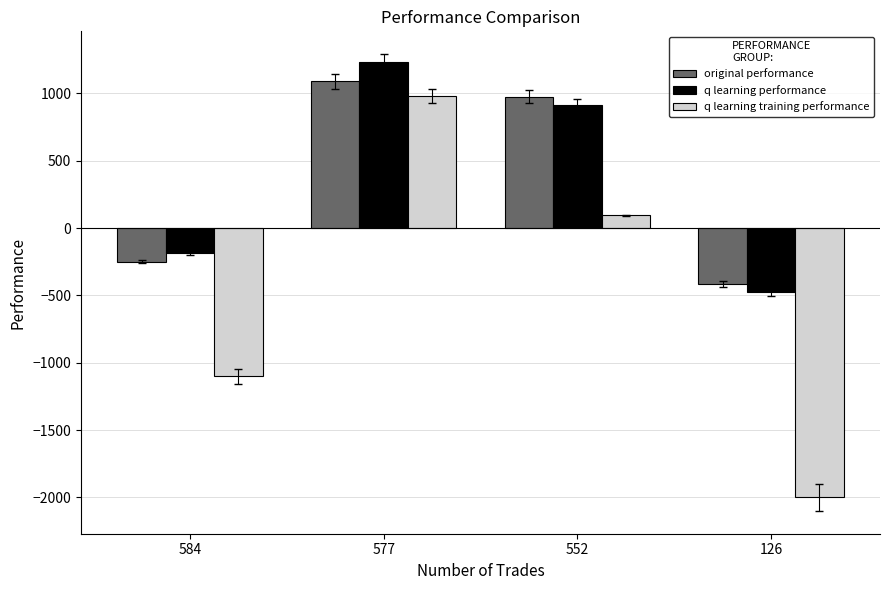

What is the sum of the original performance values at 577 and 126?

673.4